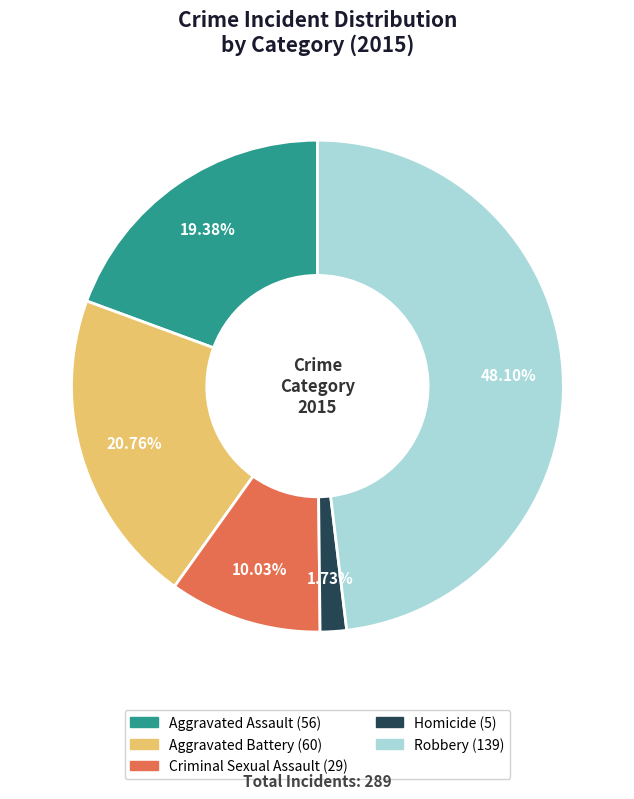

The Aggravated Battery slice represents 21% of the pie. True or false?

True